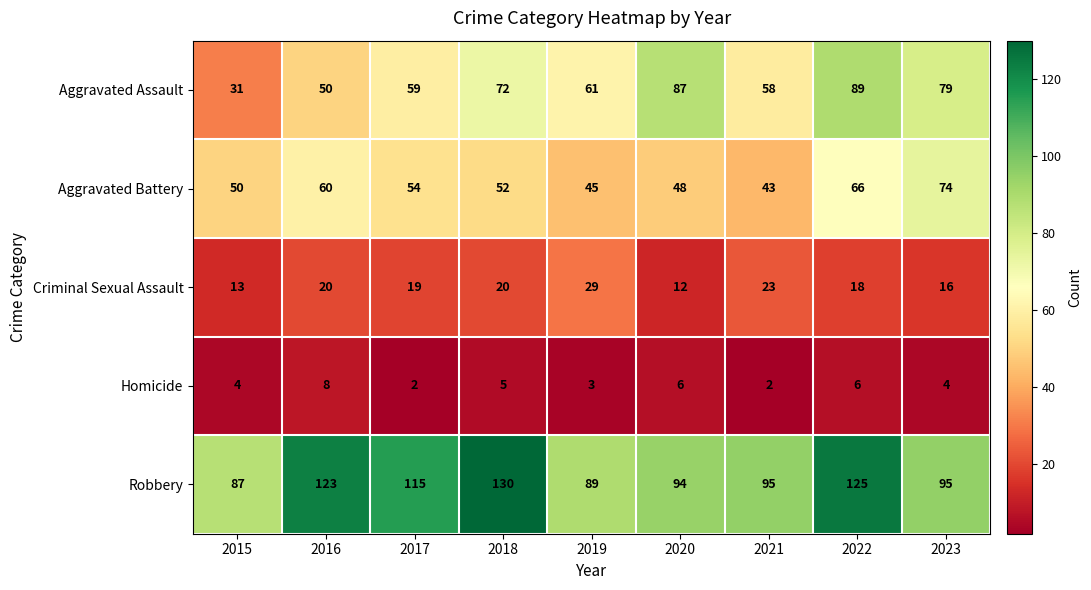

True or false: Criminal Sexual Assault has a value of 8 at 2017.

False